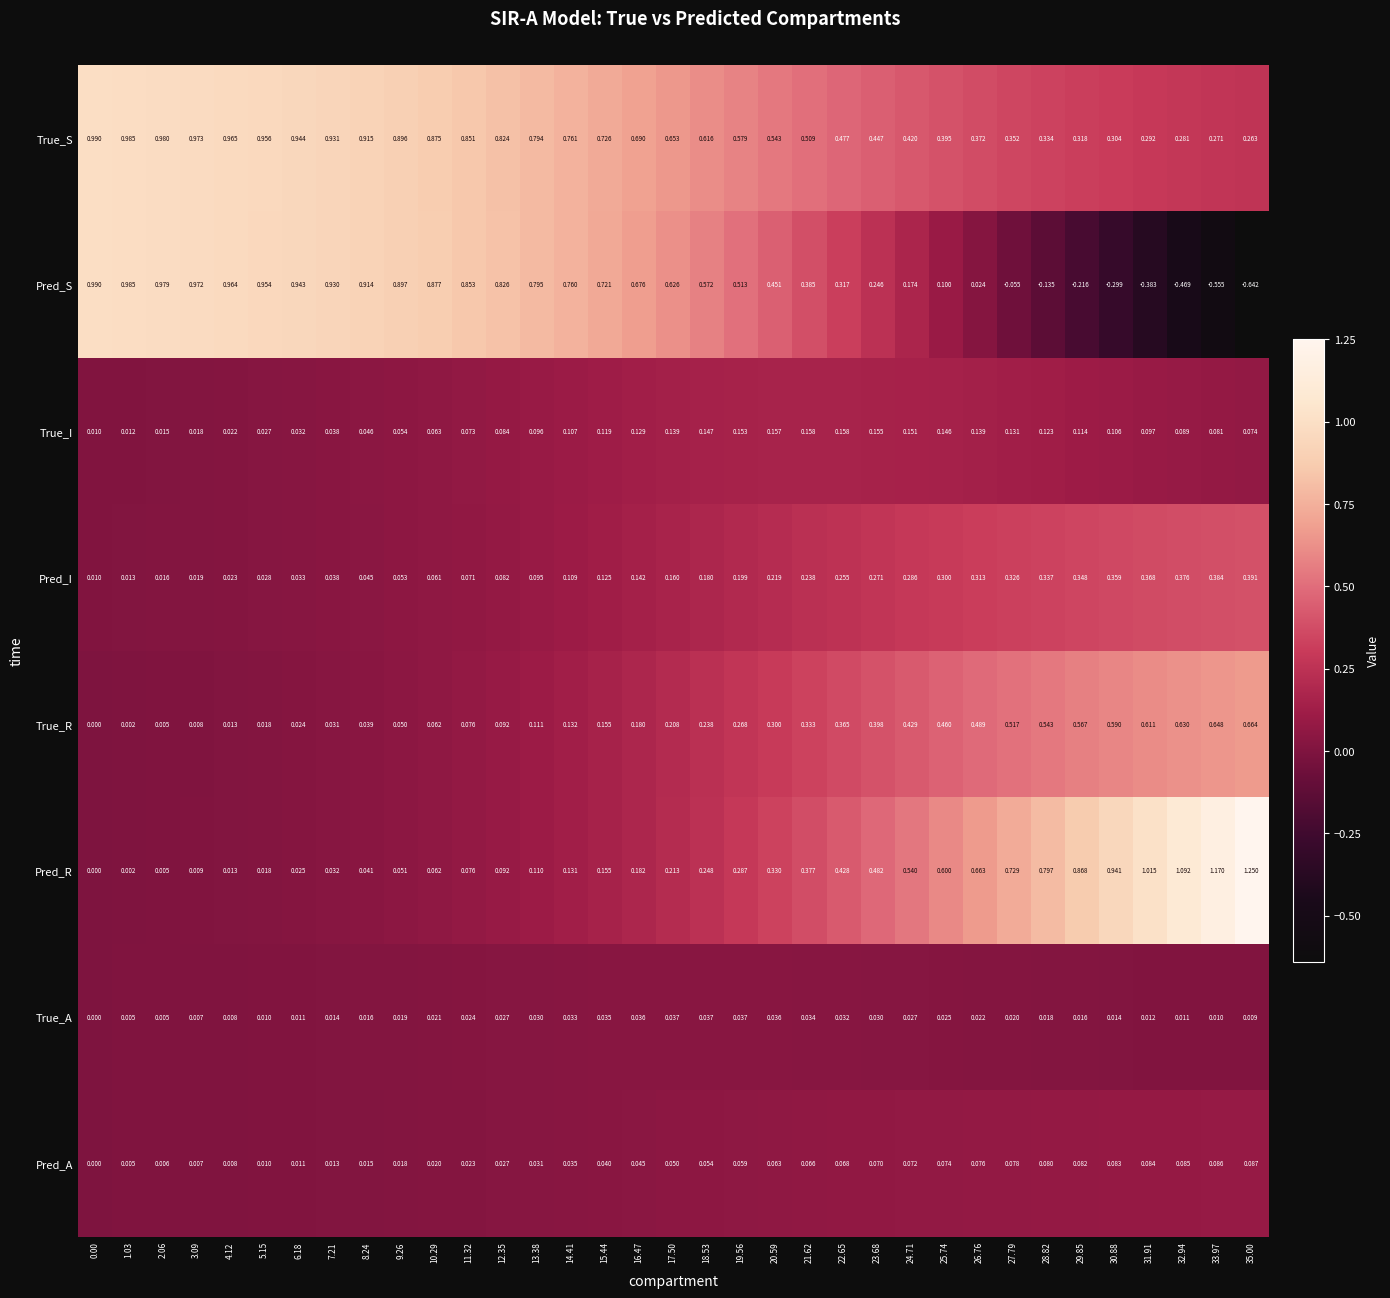

Between 8.24 and 20.59, which series saw the biggest shift?

Pred_S